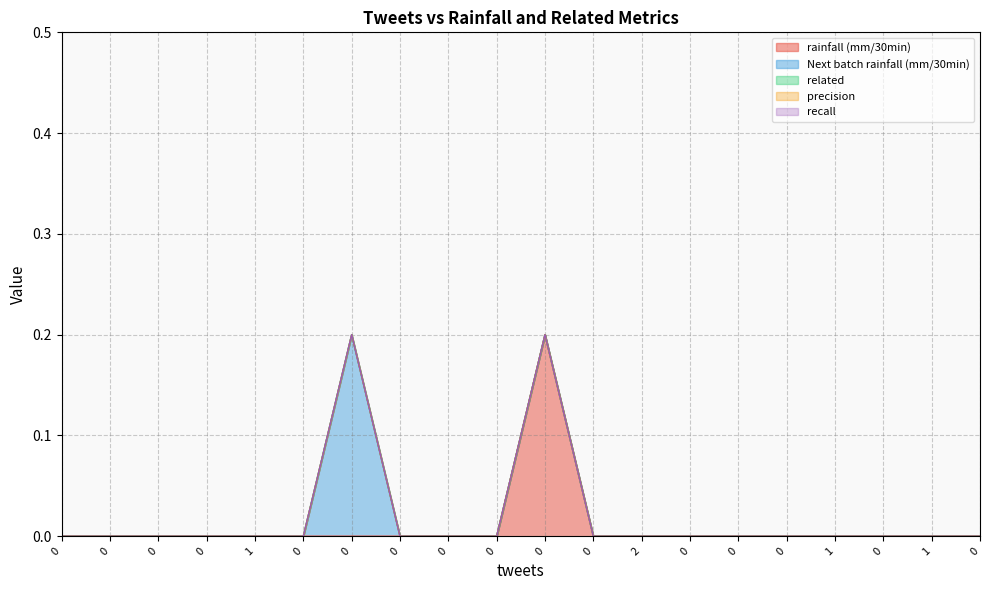

What is the maximum value for rainfall (mm/30min)?

0.2